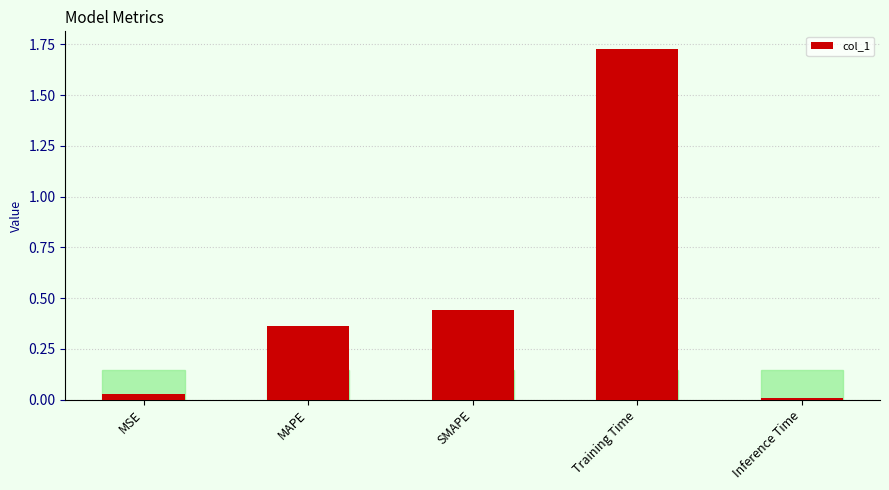

Which has a higher value, Inference Time or SMAPE?

SMAPE